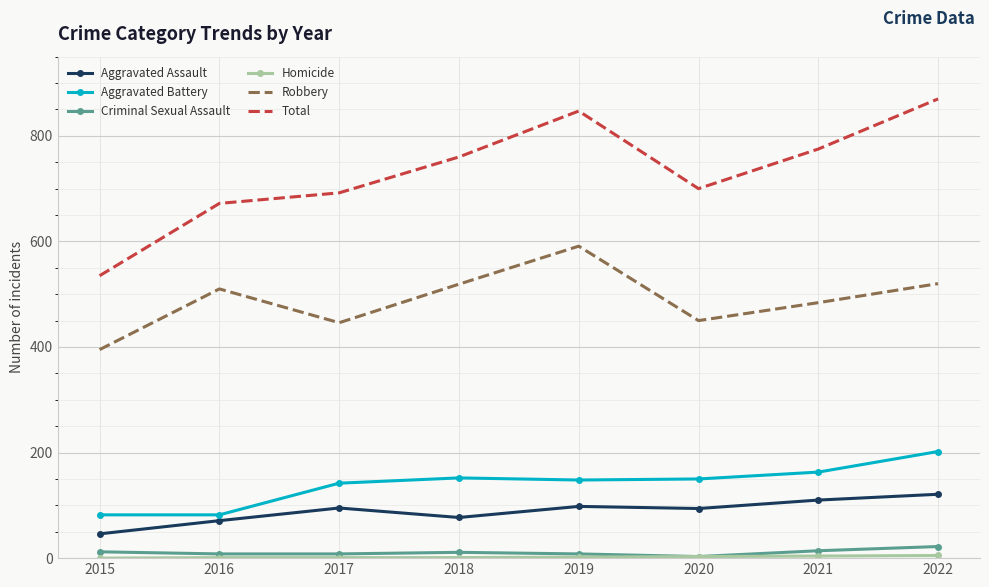

True or false: Total and Robbery intersect in this chart.

False